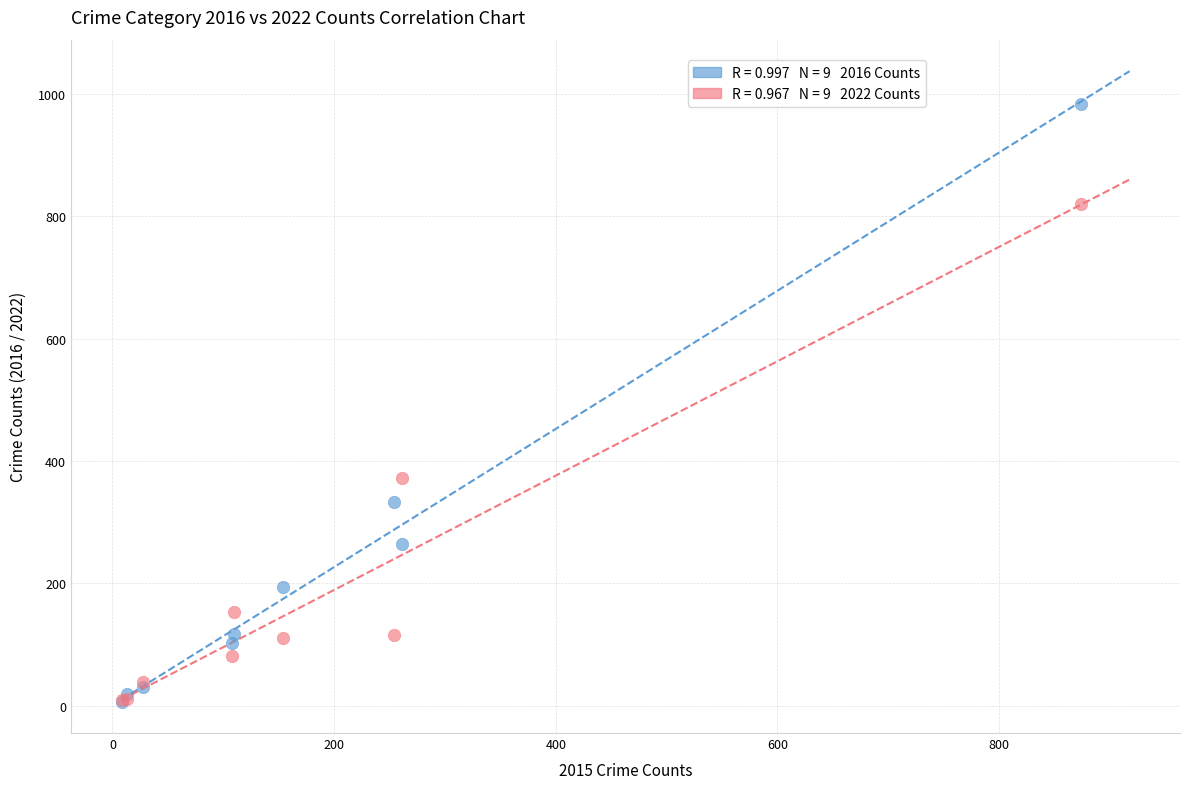

Across all series, what Y value is closest to 495?

373